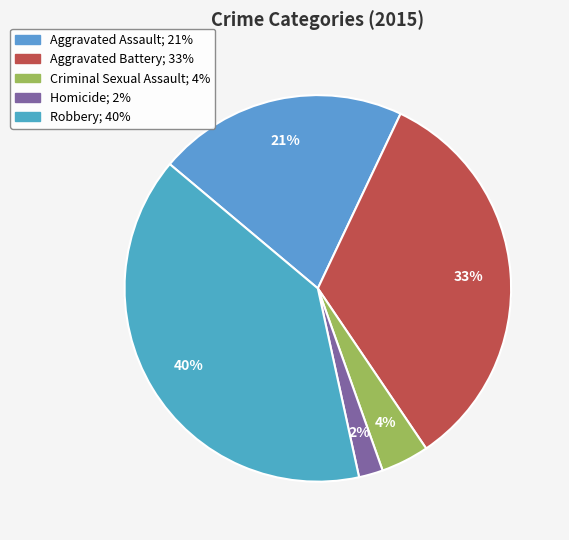

Is the sum of Homicide and Criminal Sexual Assault greater than half?

No